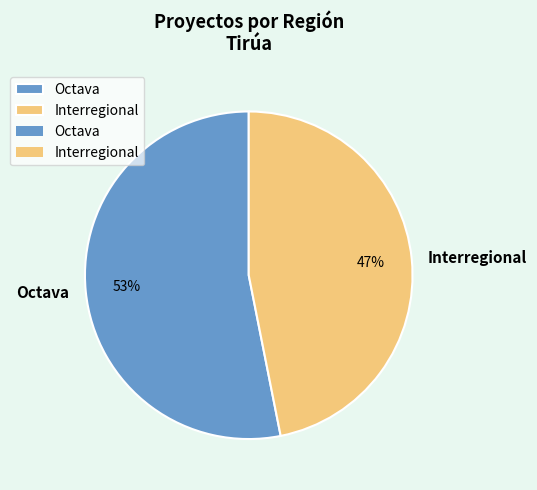

To the nearest percent, what is the combined percentage of Interregional and Octava?

100%